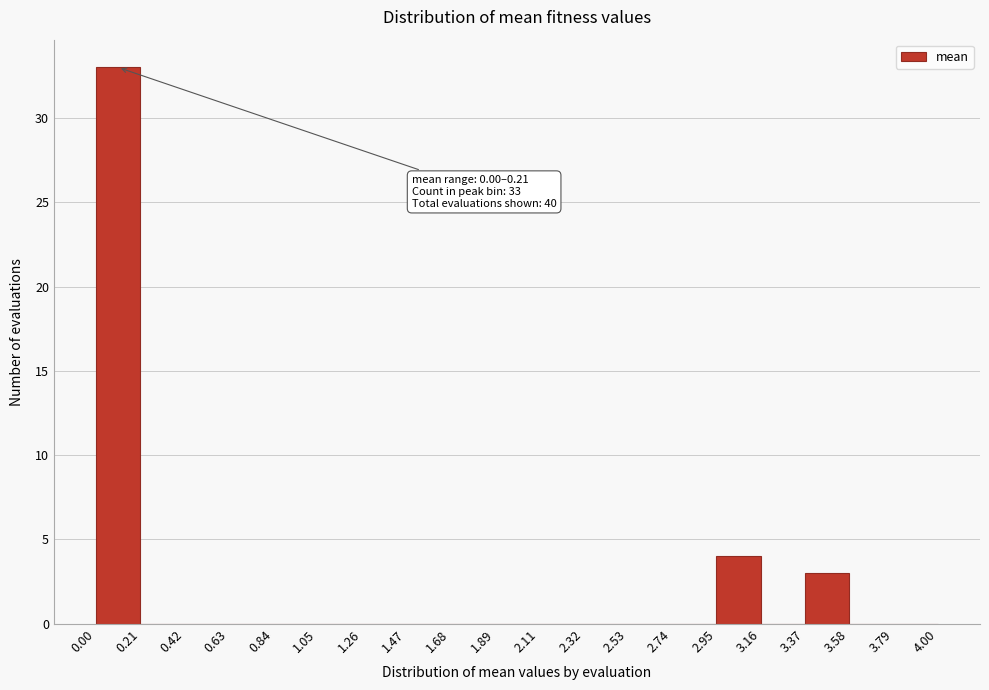

Which range on the x-axis has the tallest bar?

0.00 to 0.21